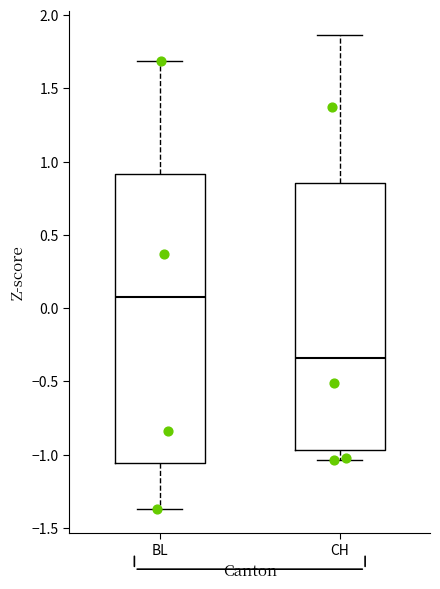

Which box's median line is the highest?

BL